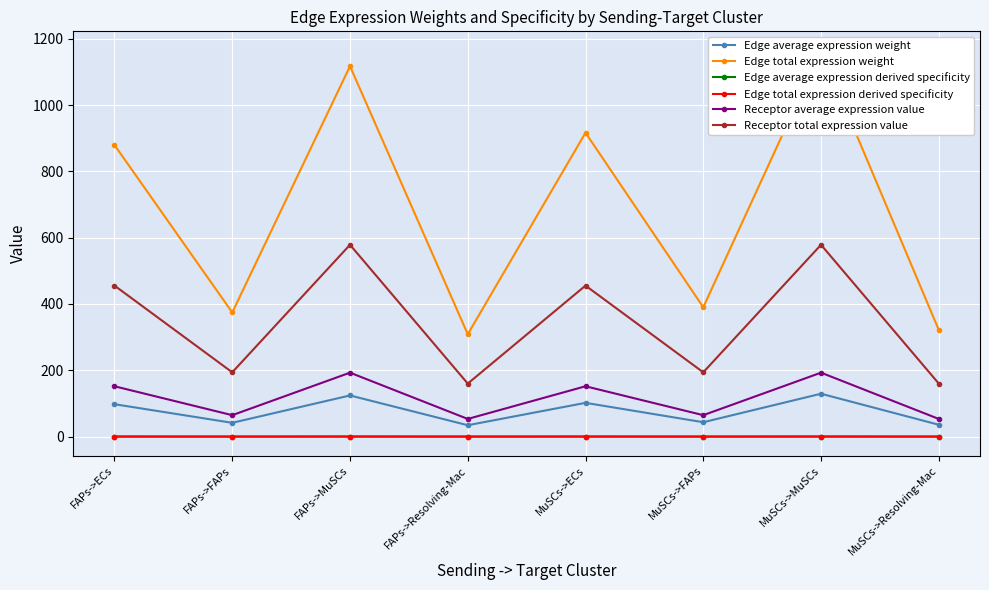

At how many categories does at least one series exceed 675?

4